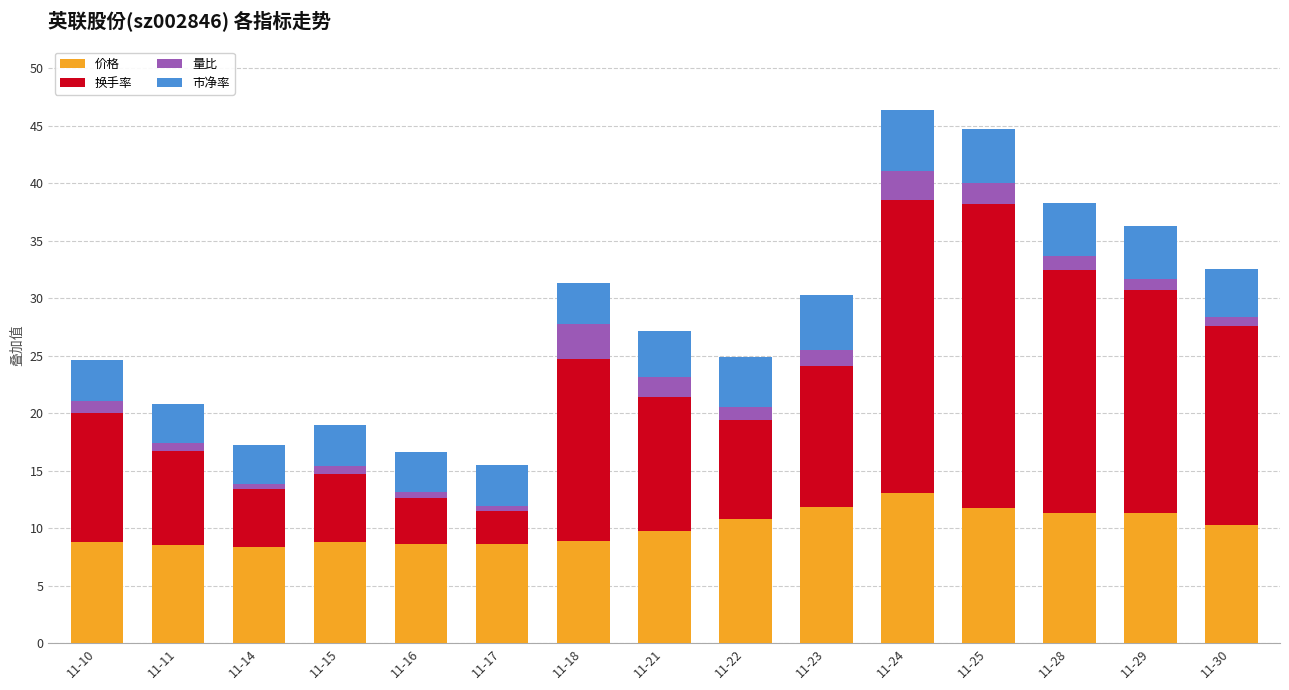

What is the total value across all series at 11-25?

44.8